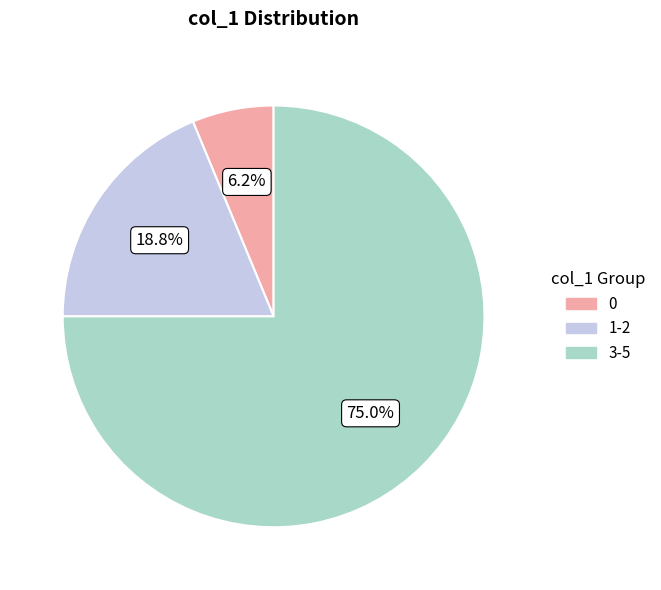

Does any single category account for the majority?

Yes